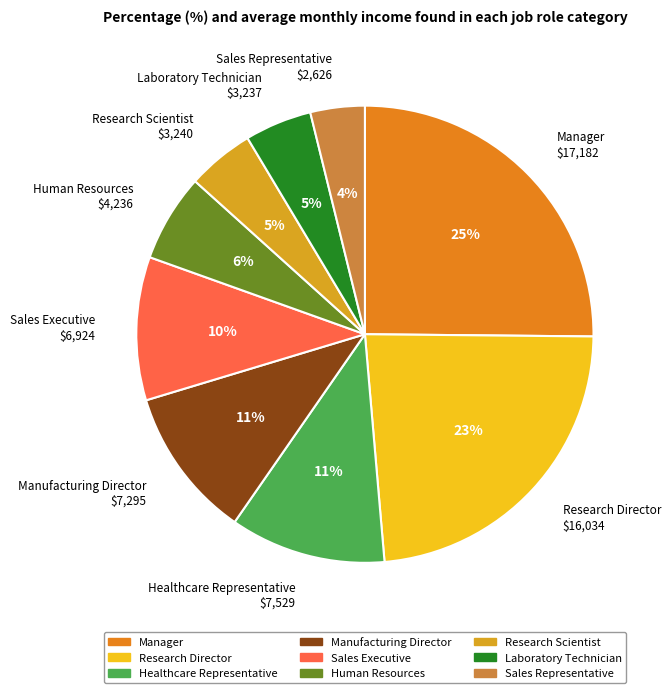

Combined, do Human Resources and Manufacturing Director account for over 50%?

No